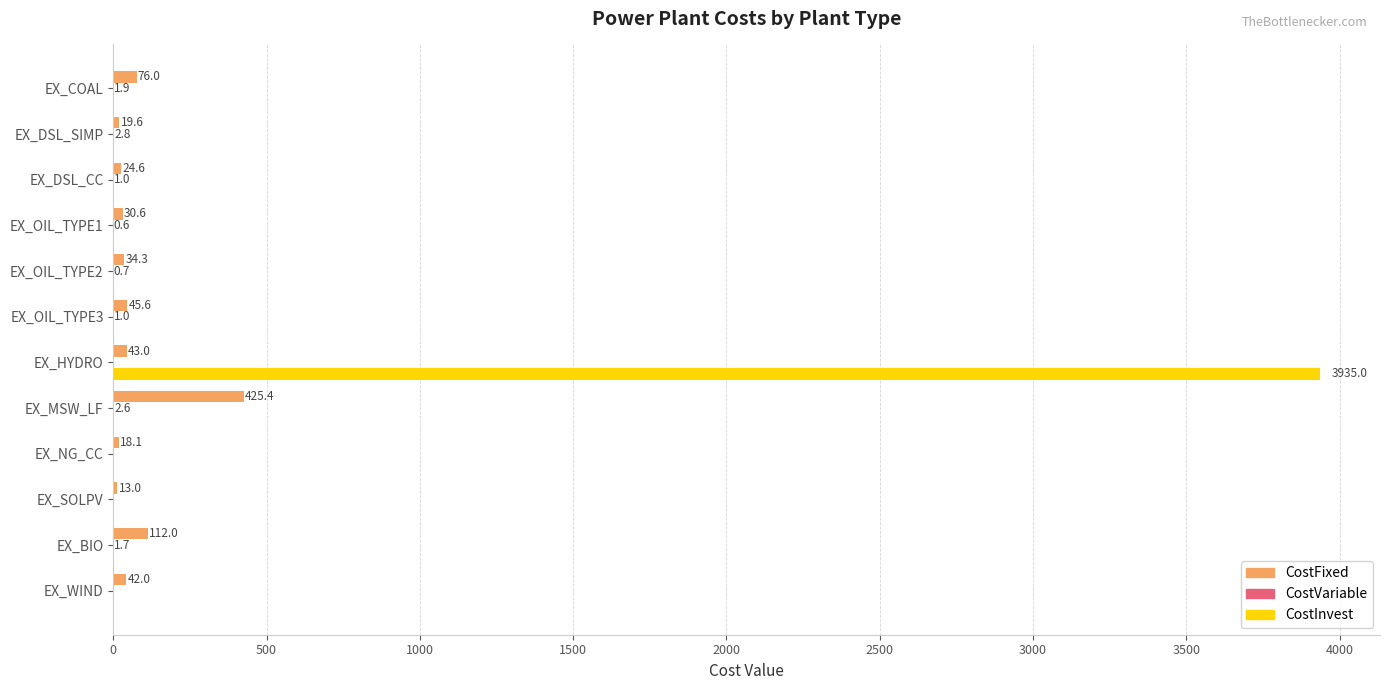

The CostInvest series shows 0.0 at EX_NG_CC. True or false?

True